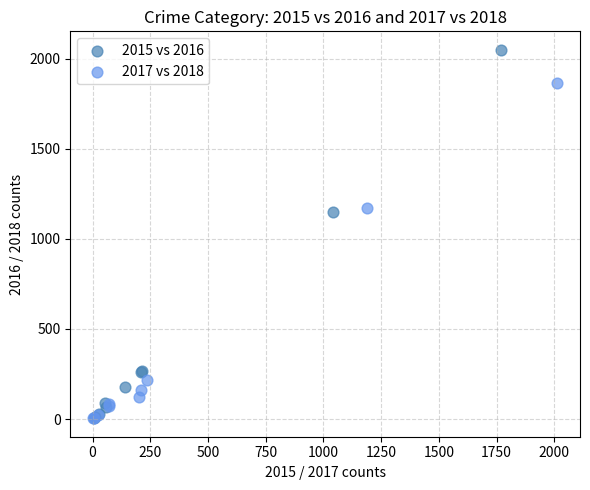

Which series reaches the maximum Y coordinate?

2015 vs 2016